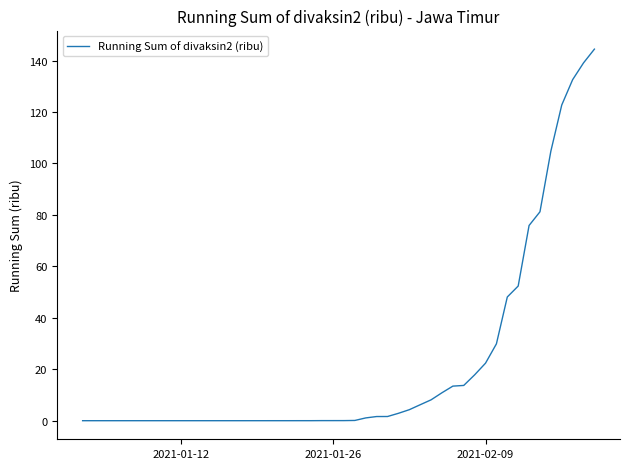

What is the maximum value shown in the chart?

144.5